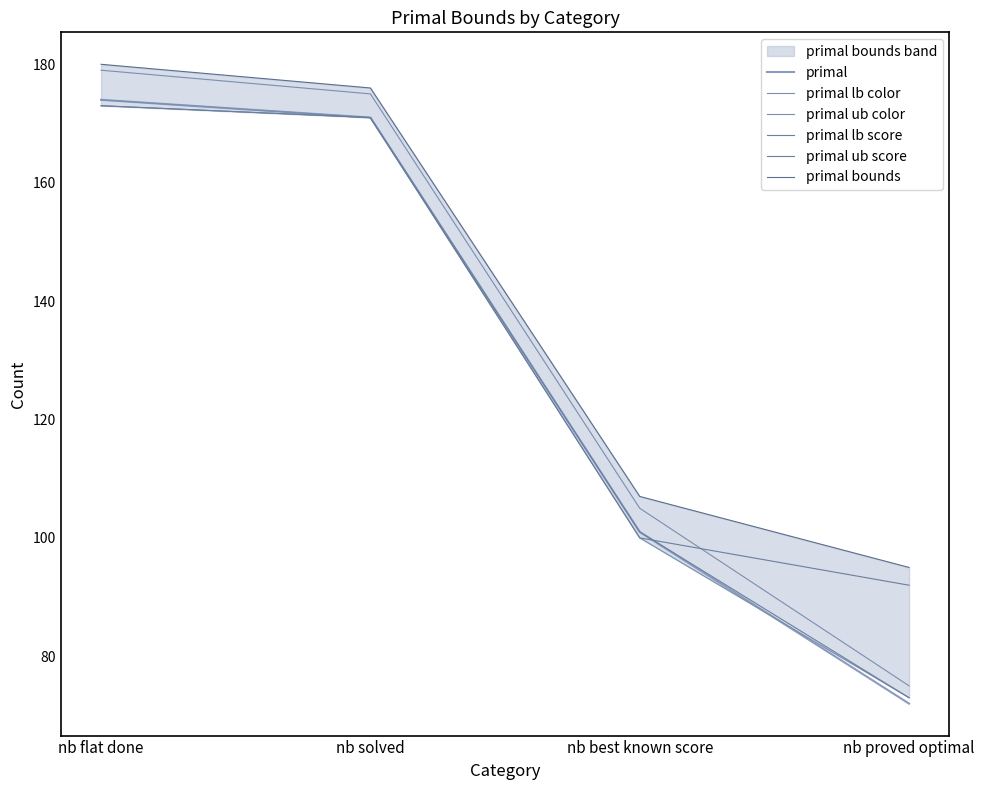

Which label corresponds to the smallest value in the chart?

nb proved optimal